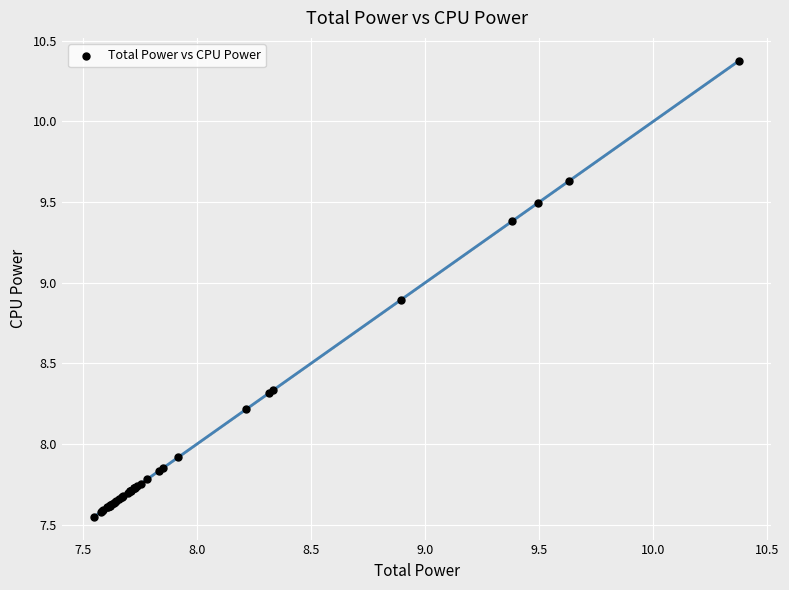

What Y value in the scatter plot is closest to 8?

7.9